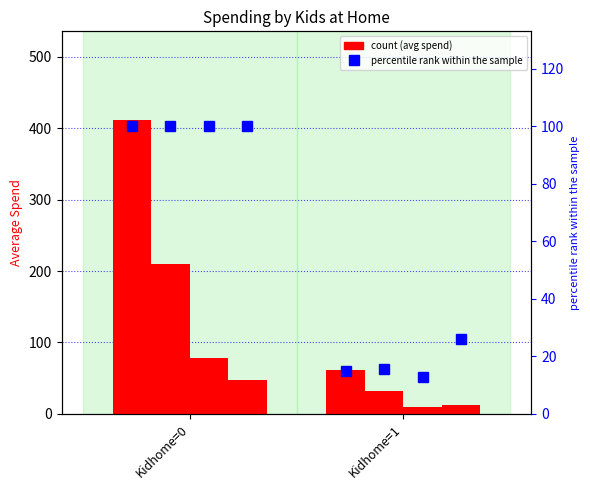

Which has a higher value, Kidhome=1 or Kidhome=0?

Kidhome=0